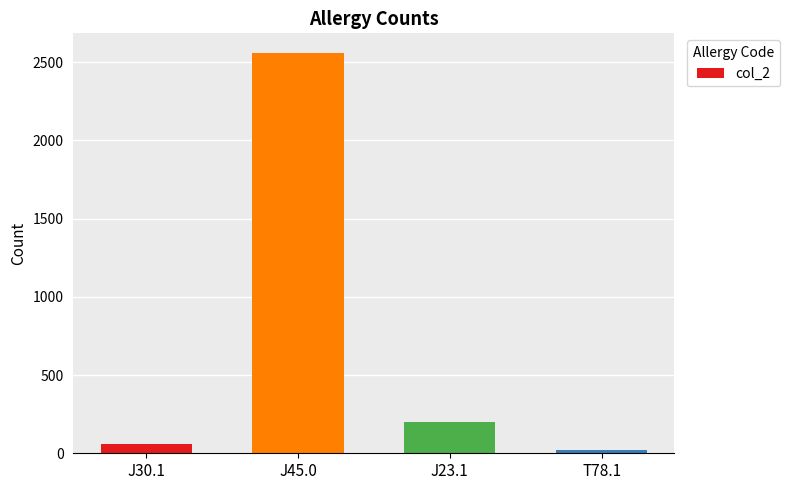

What is the difference between the values at J45.0 and T78.1?

2533